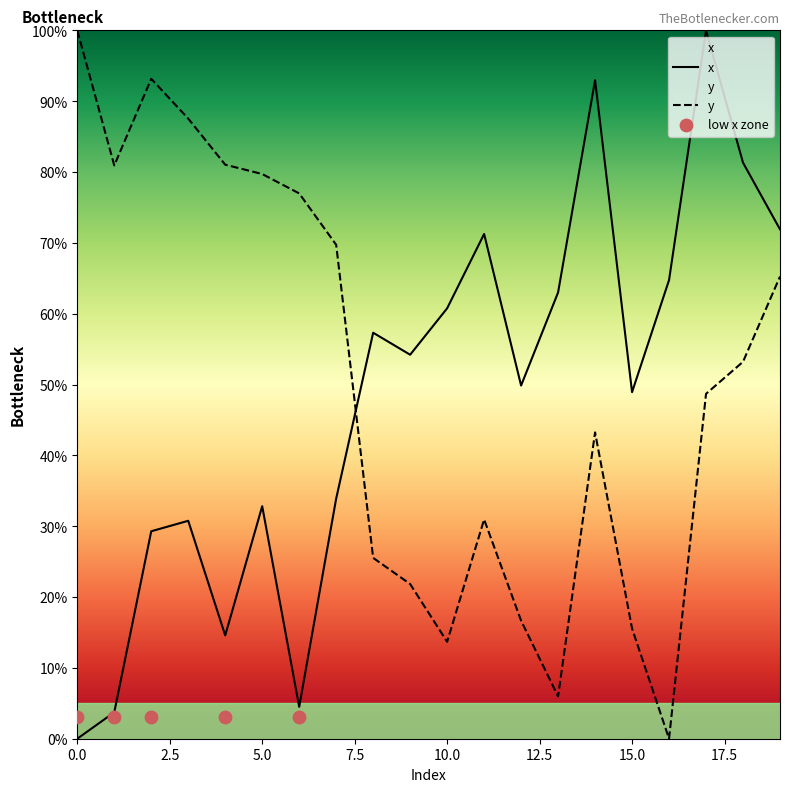

What are all the series names shown in the legend?

x, y